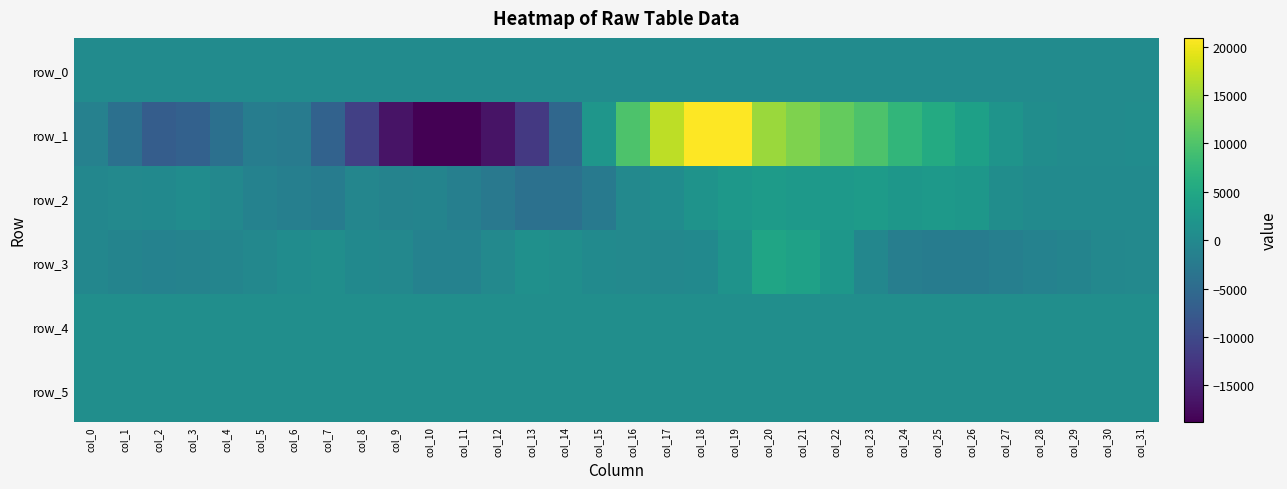

What value does the row_3 series have at col_12?

-58.0